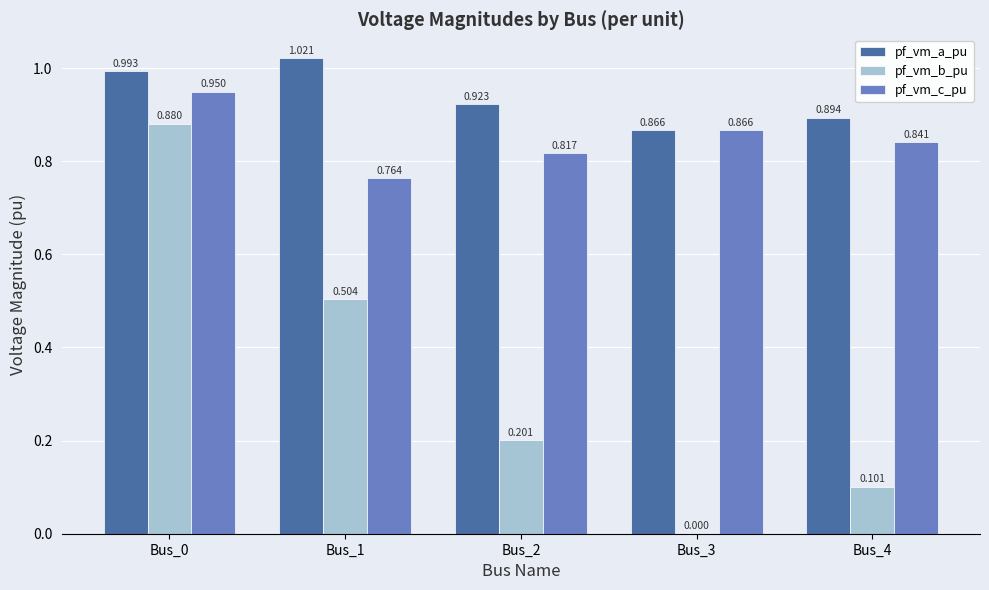

How many distinct data groups are displayed?

3